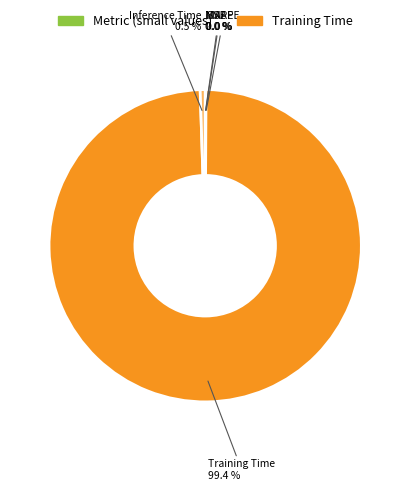

What is the largest slice in the pie chart?

Training Time